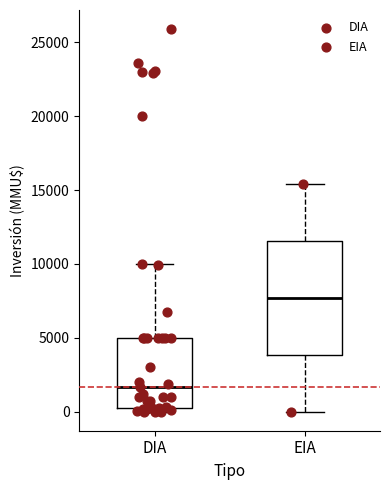

Reading left to right, read every box against the y-axis: the position of its median line, the range the box covers, and the ends of its whiskers. The values are not printed on the chart, so give them approximately, as read against the axis.

DIA: median 1500, box 500 to 5000, whiskers 0 to 10000
EIA: median 7500, box 4000 to 11500, whiskers 0 to 15500